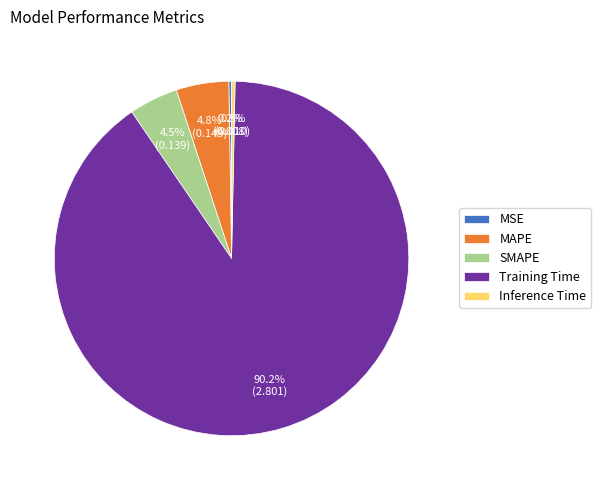

What is the total percentage of MAPE and Training Time?

95.0%